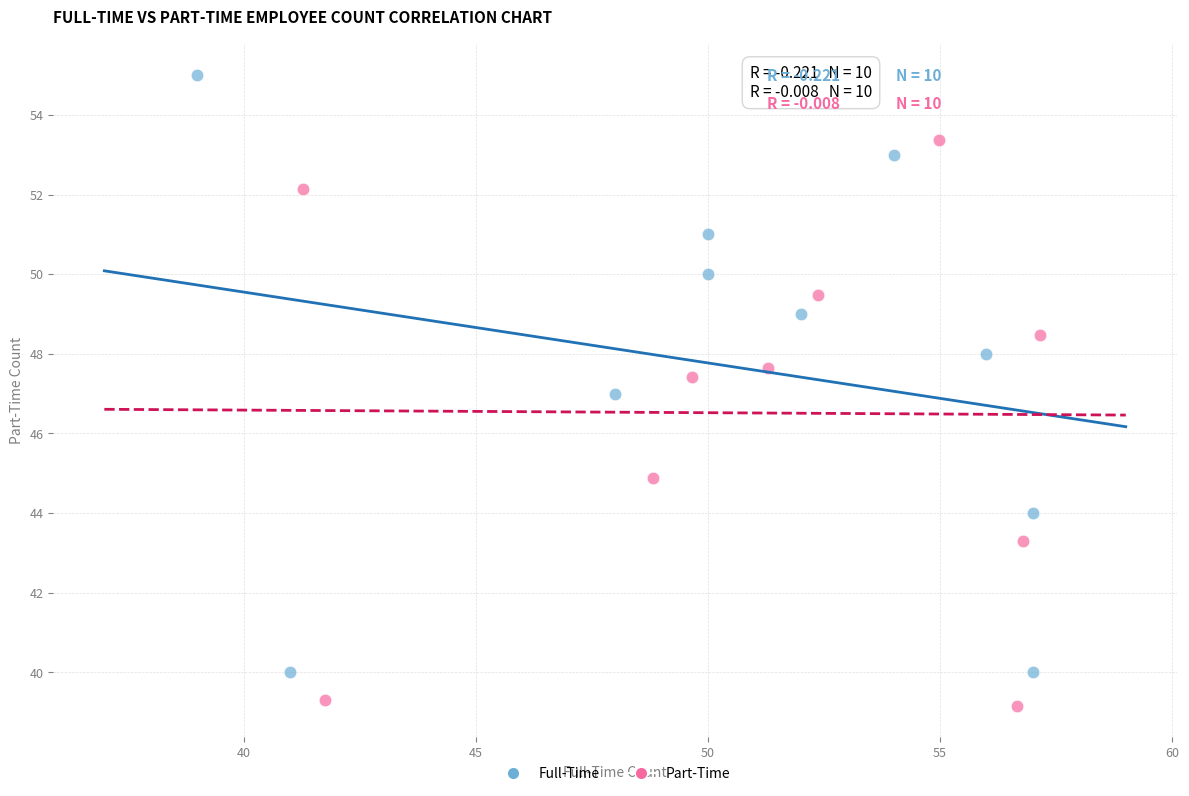

Which series reaches the maximum Y coordinate?

Full-Time